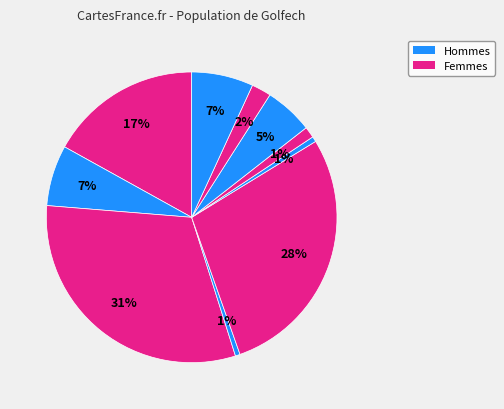

Count the number of slices in the pie.

10